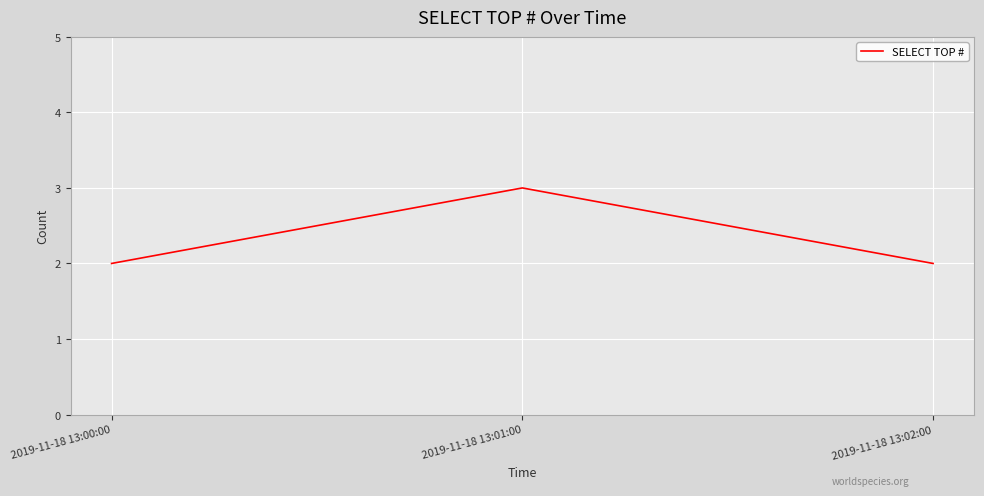

What is the sum of all values?

7